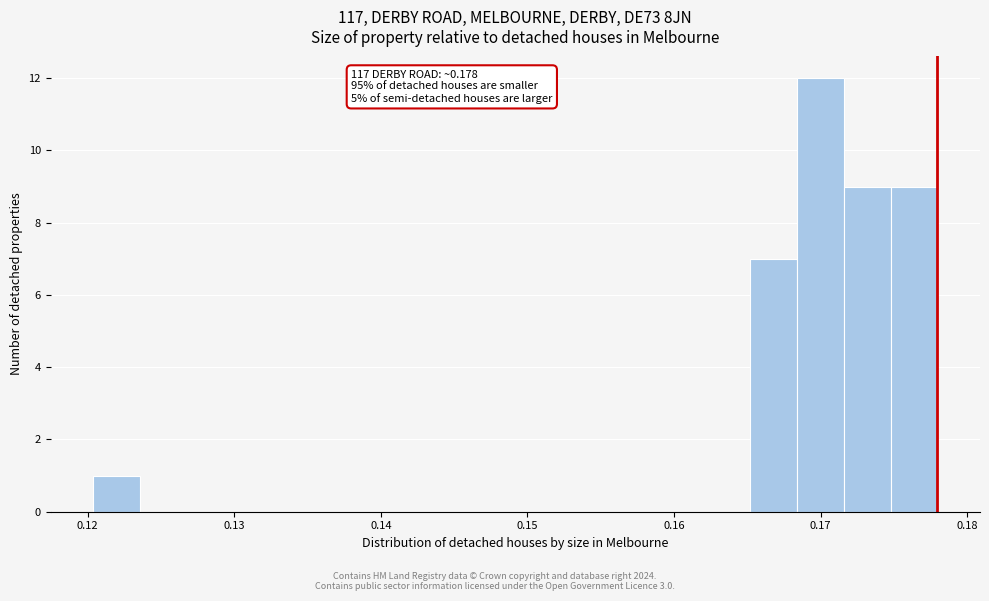

Around what value on the x-axis is the tallest bar? Give the approximate position of its centre, as read against the axis.

0.170